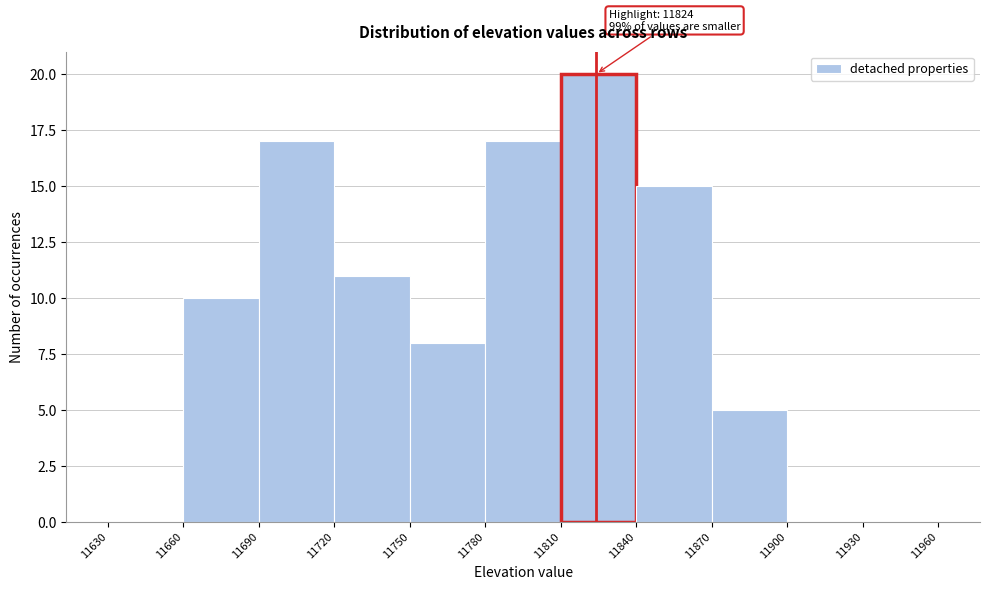

Over which range of the x-axis is the bar tallest?

11810 to 11840